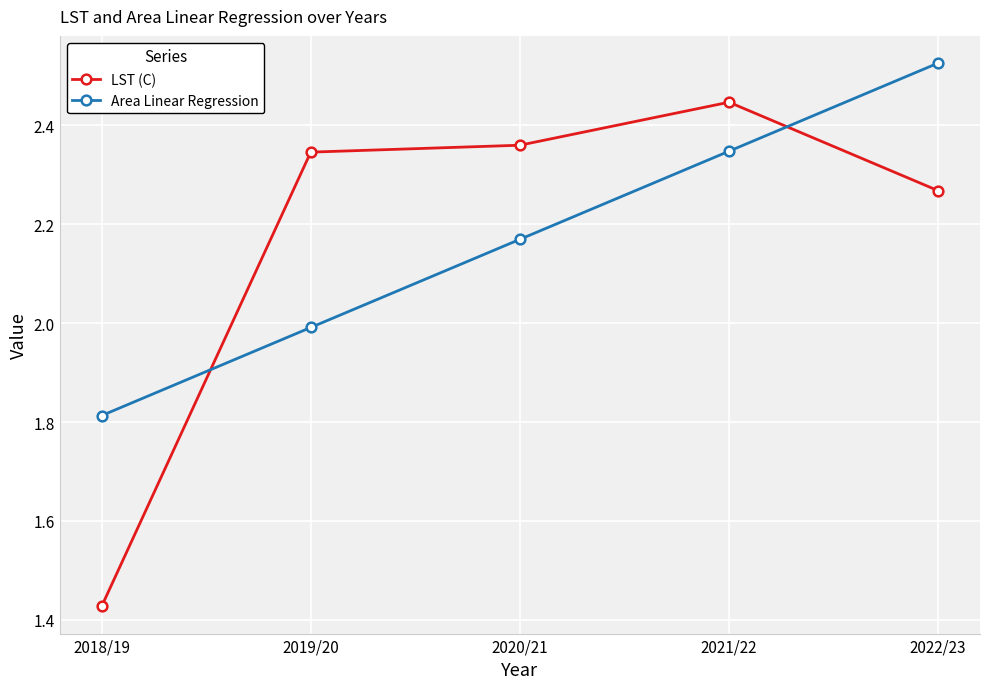

The value of LST (C) at 2019/20 is 3.7. True or false?

False